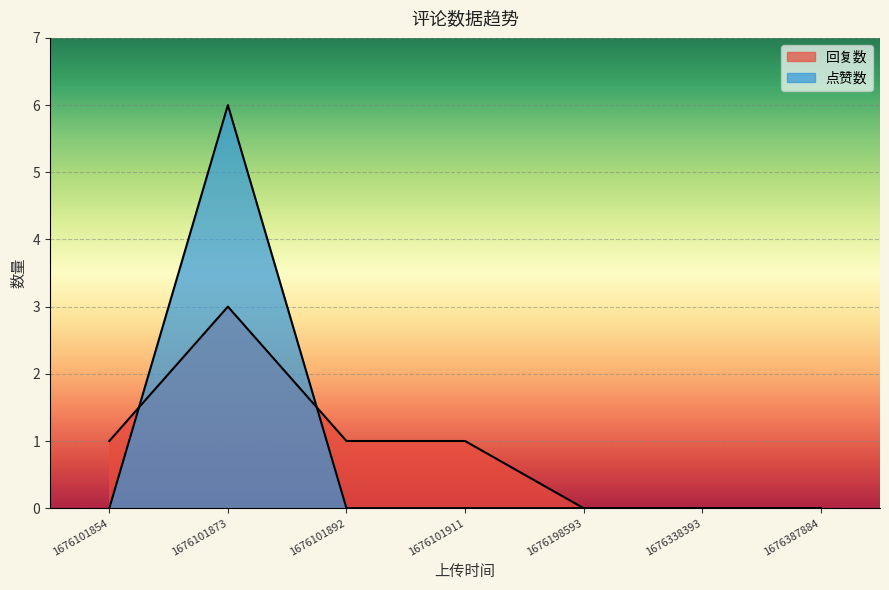

How many 点赞数 values are between 0 and 1?

6